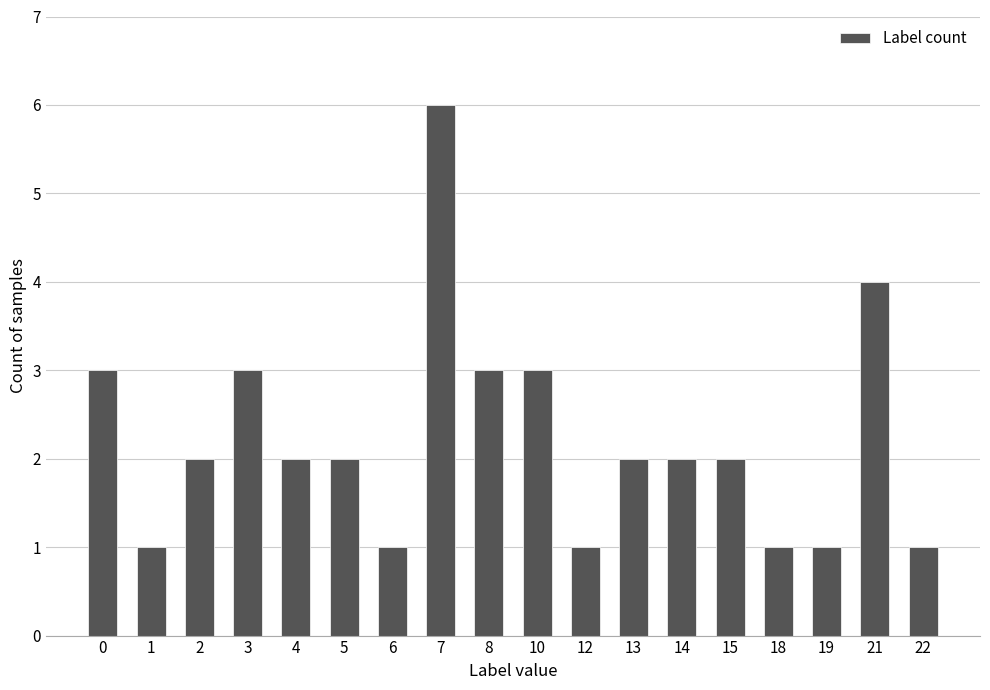

The value at 6 is 1. True or false?

True